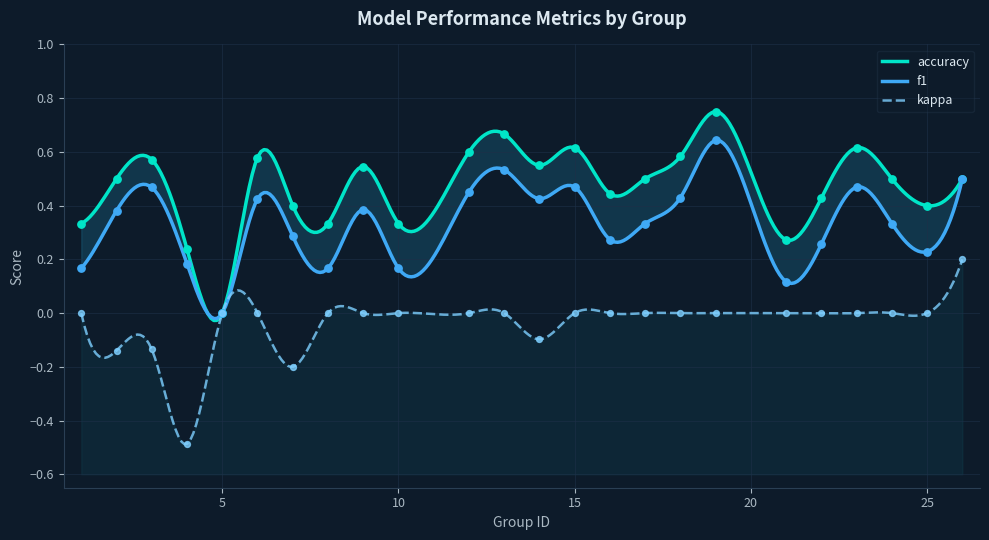

Which series contains the highest Y value?

accuracy